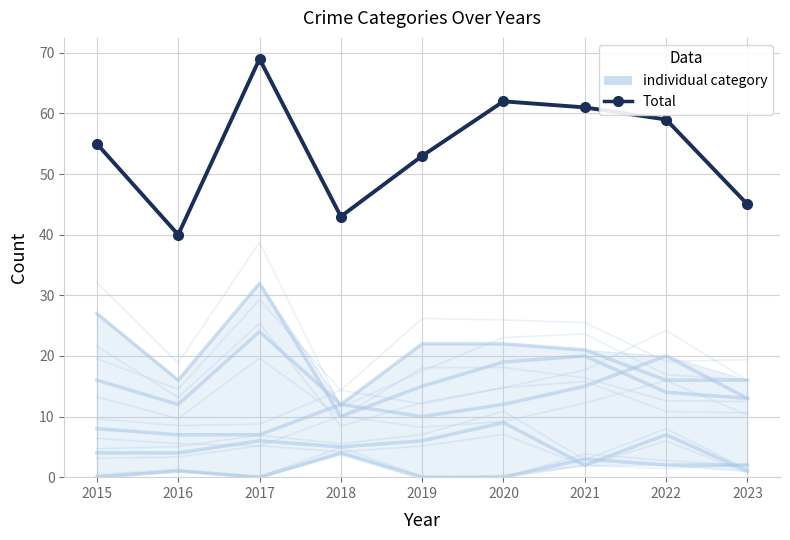

The Aggravated Battery series shows 12 at 2018. True or false?

True